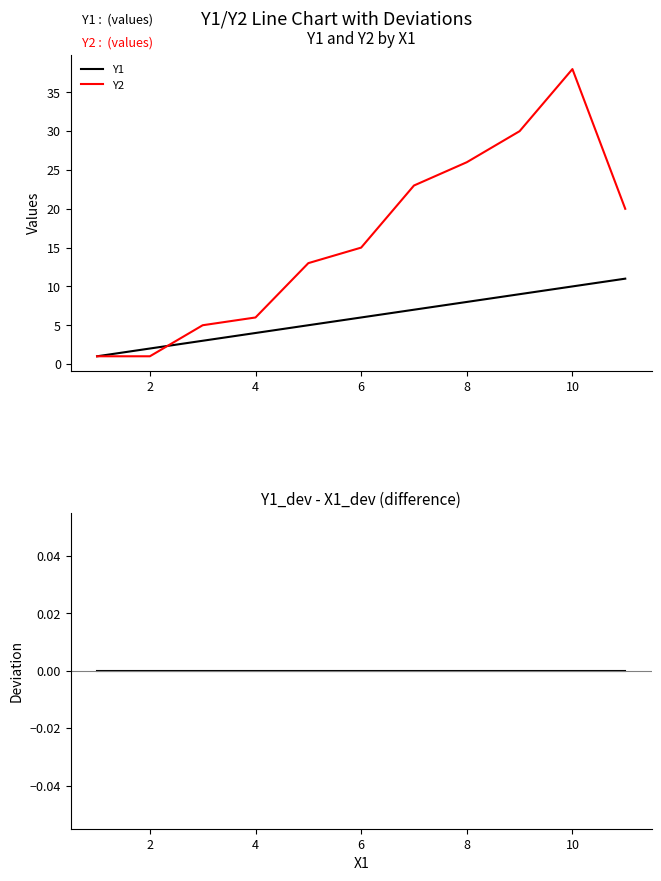

List the series in order of their peak value, highest first.

Y2, Y1, Y1_dev - X1_dev